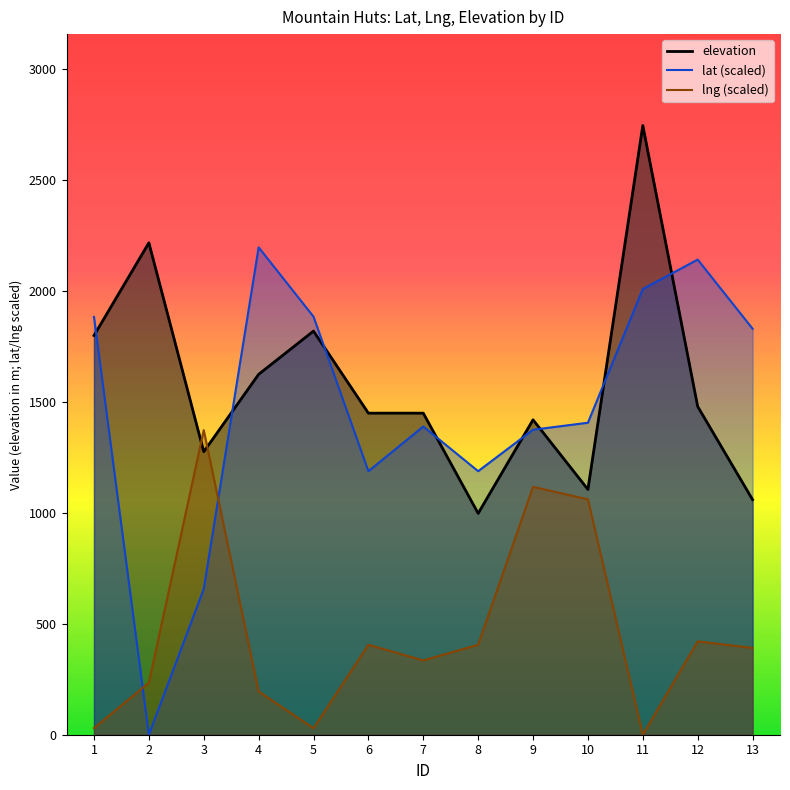

What is the difference between the second highest and second lowest values in the lat (scaled) series?

1485.1